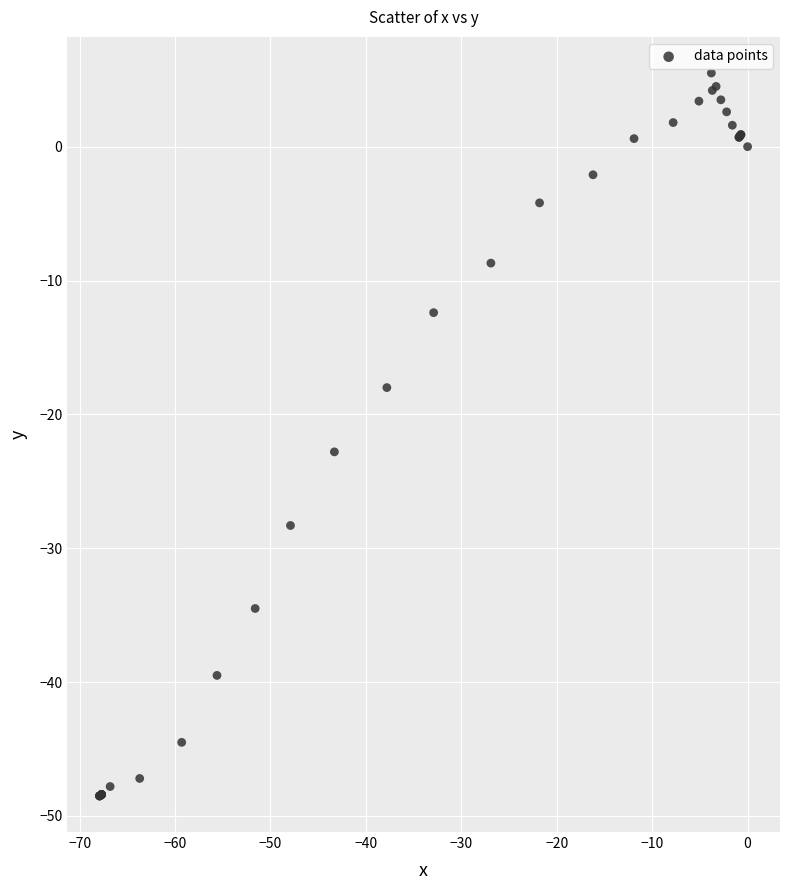

What Y value in the scatter plot is closest to -21?

-22.8